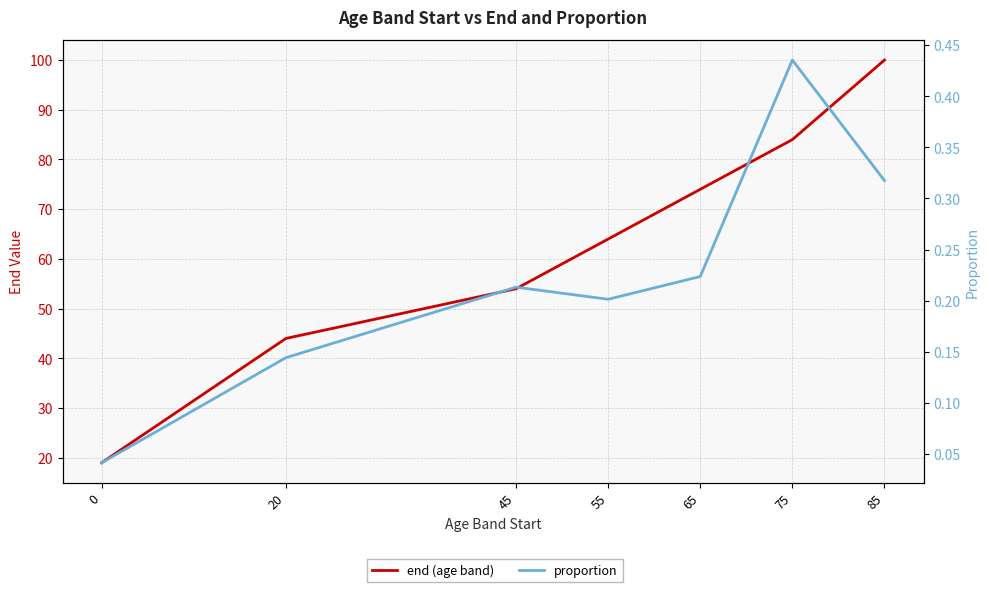

Reading left to right, transcribe all the data shown in this chart.

end (age band): 0=19.0	20=44.0	45=54.0	55=64.0	65=74.0	75=84.0	85=100.0
proportion: 0=0.0	20=0.1	45=0.2	55=0.2	65=0.2	75=0.4	85=0.3